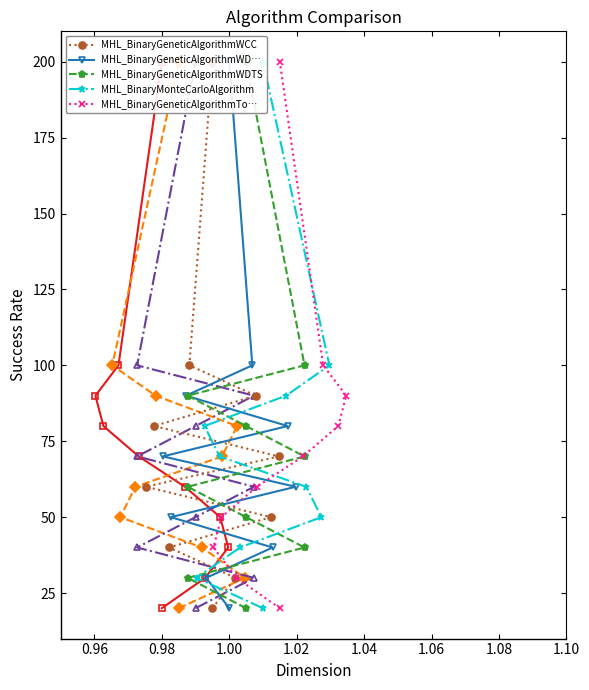

What position from the left is 1.02?

5